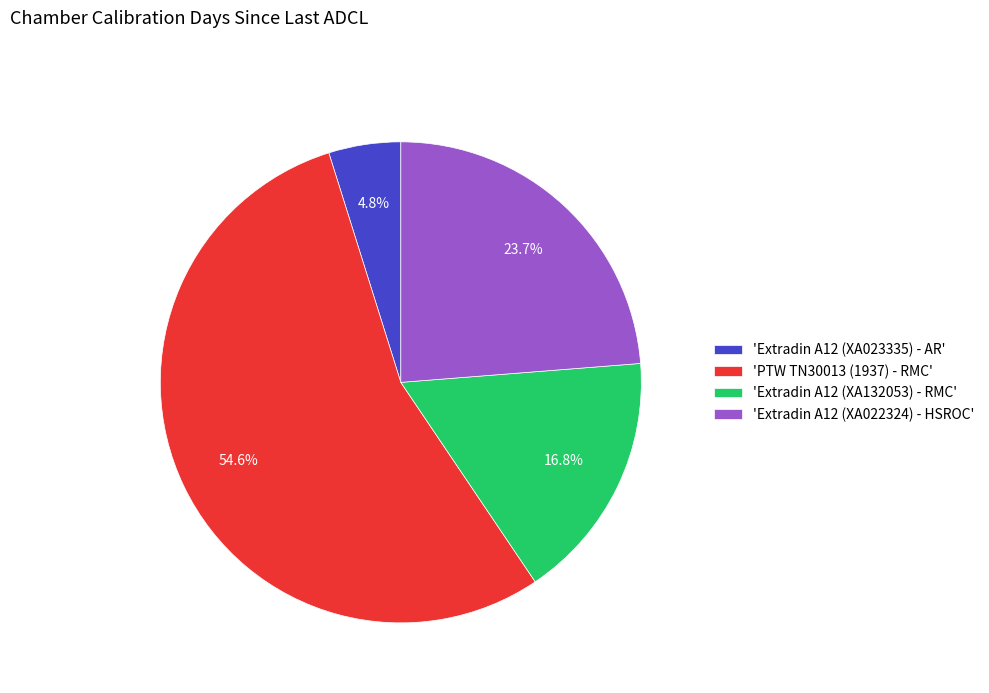

Is there a majority slice in this chart?

Yes